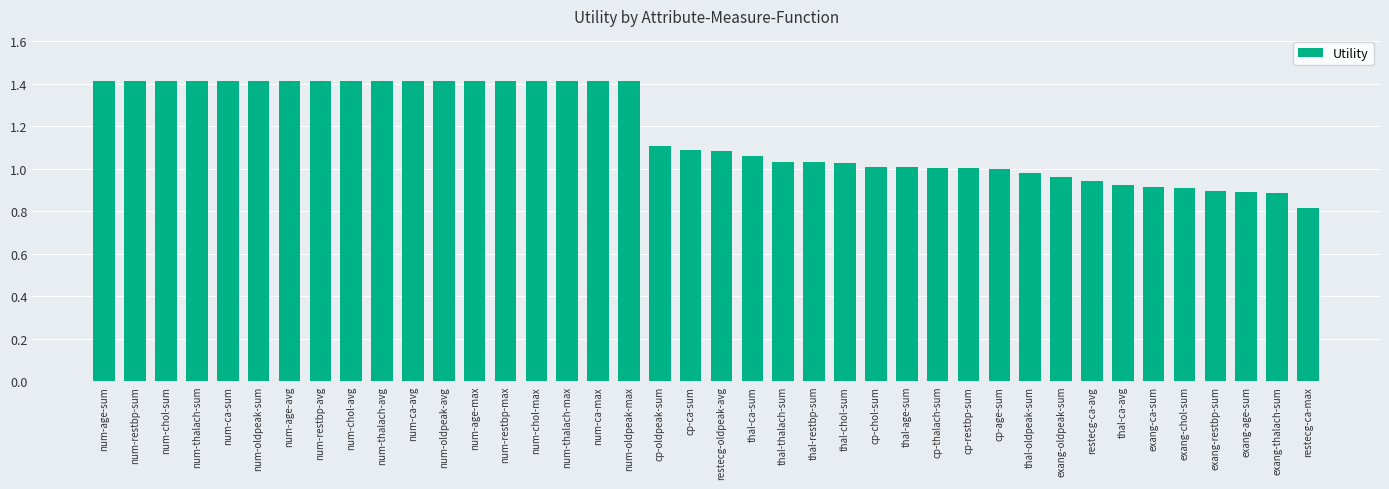

What value does the data have at num-ca-avg?

1.4